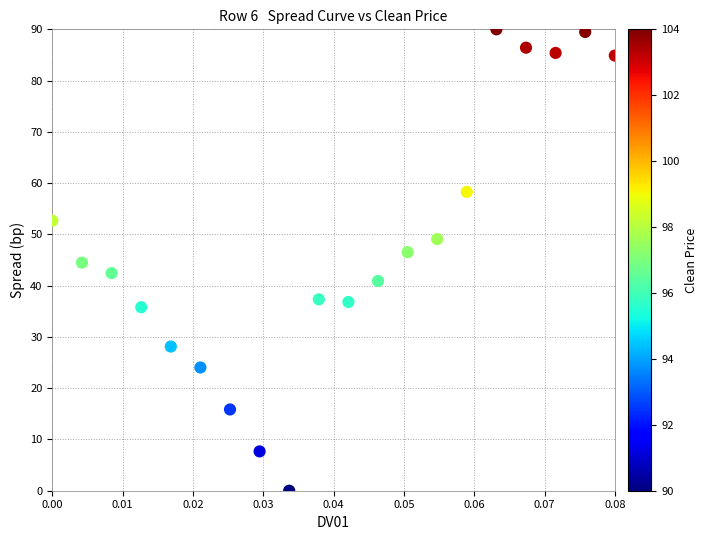

What is the range of Y values (max minus min)?

90.0